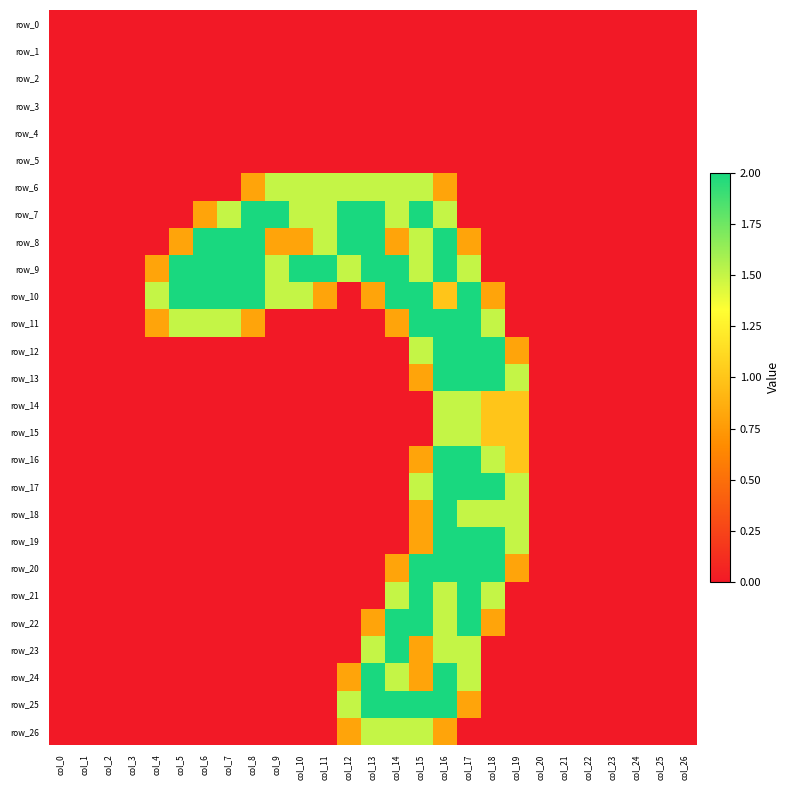

Which series has the largest range (max minus min)?

row_7